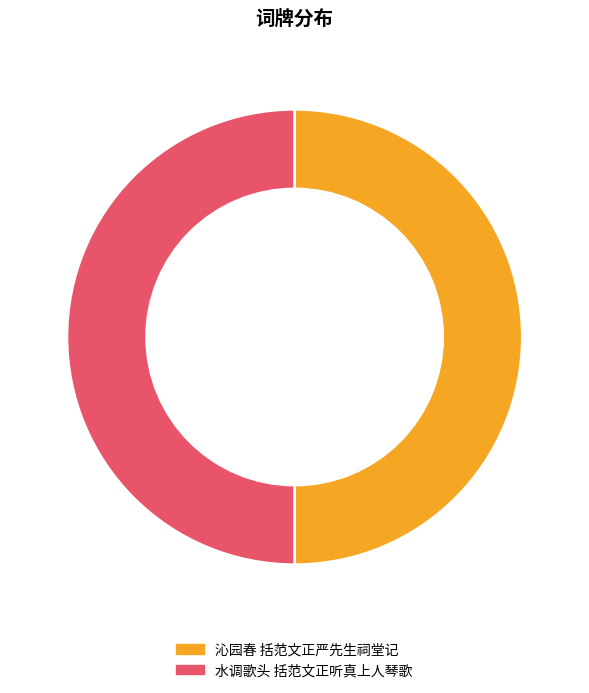

True or false: 沁园春 括范文正严先生祠堂记 accounts for 50% of the total.

True